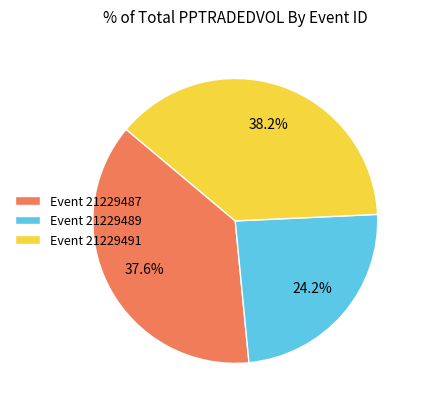

What is the smallest slice in the pie chart?

Event 21229489